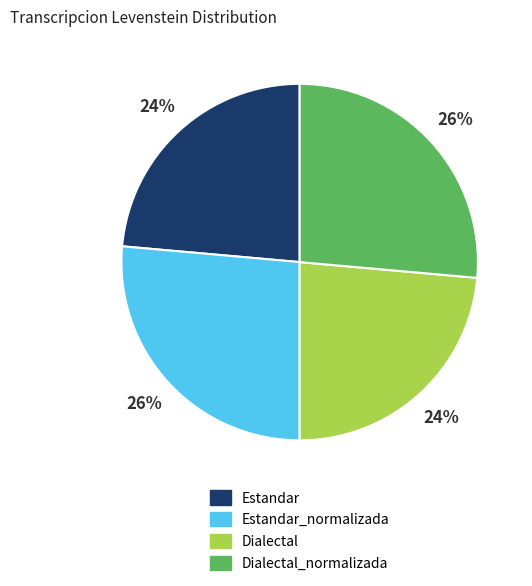

Approximately how many times larger is the value at Dialectal_normalizada compared to Estandar_normalizada?

1.0